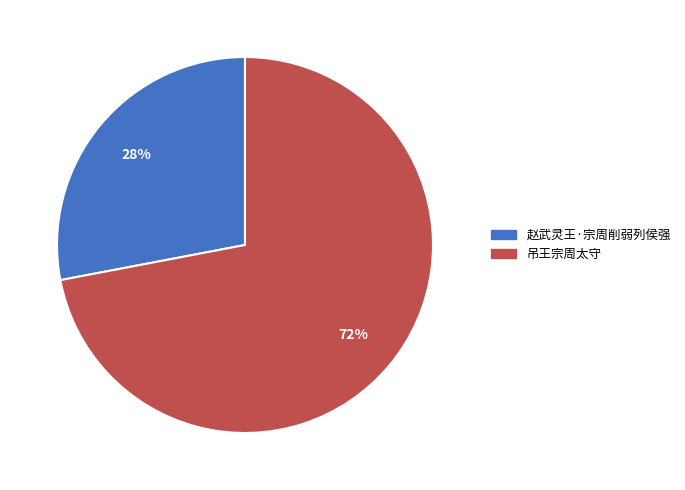

Rank the categories by value from highest to lowest.

吊王宗周太守, 赵武灵王·宗周削弱列侯强